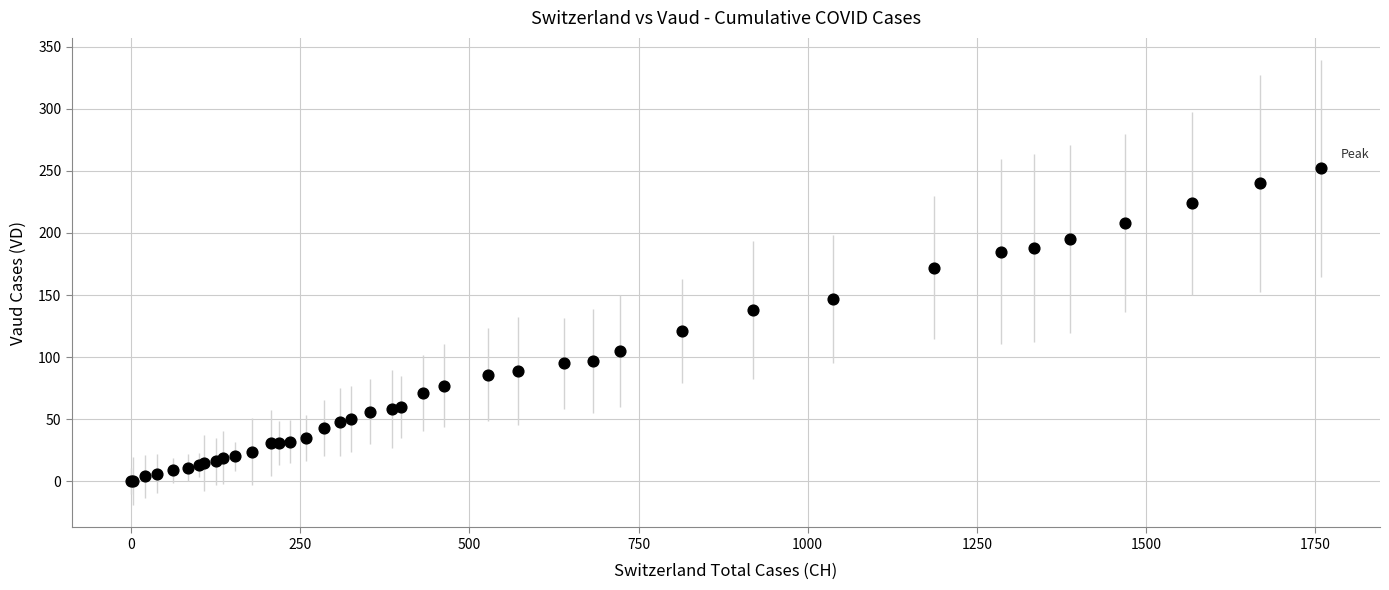

What Y value in the scatter plot is closest to 126?

121